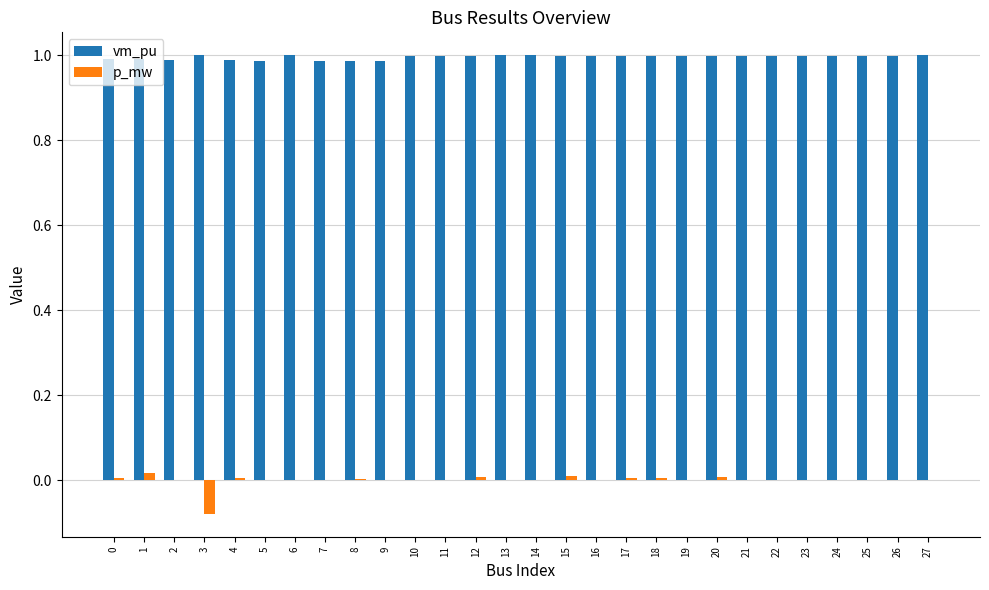

Is the value of p_mw at 10 greater than the value of vm_pu at 21?

No